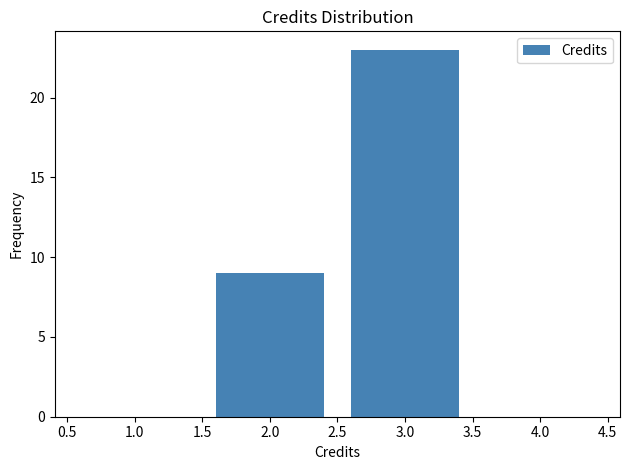

Approximately how many times larger is the value at 2.0 compared to 3.0?

0.4